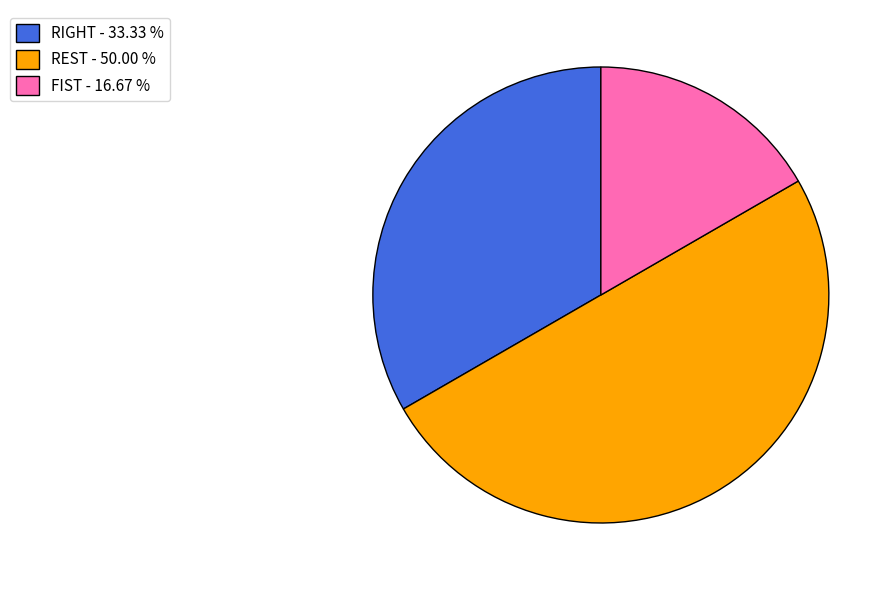

Does FIST - 16.67 % account for over 50% of the chart?

No